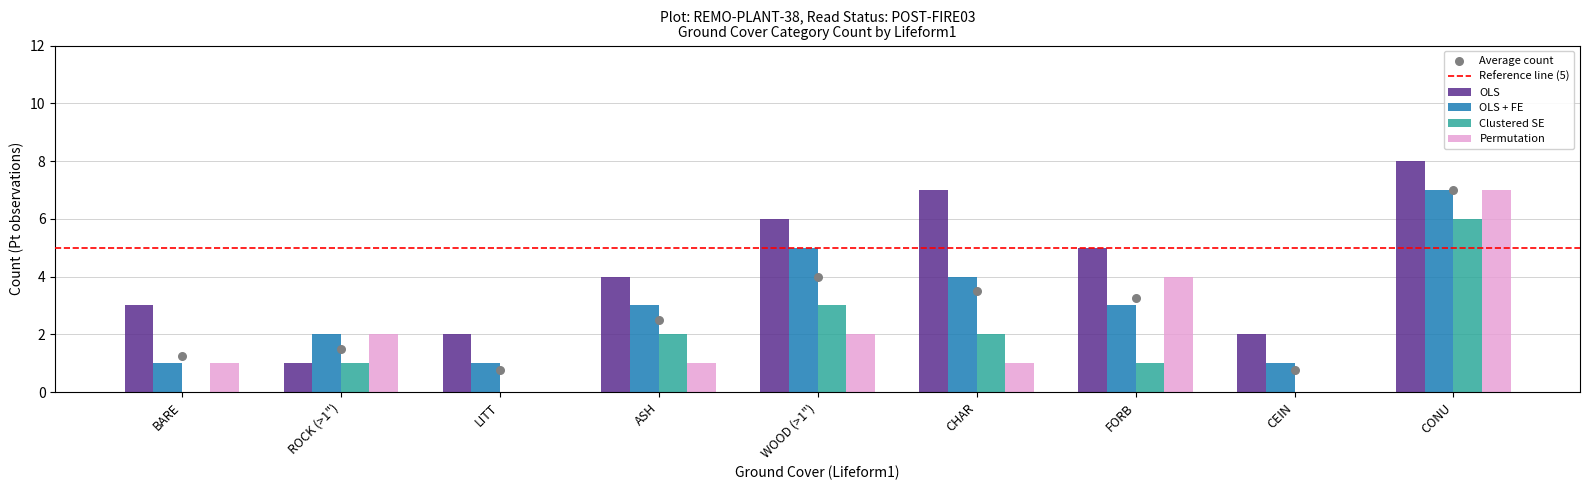

At which category is the sum across all series the highest?

CONU